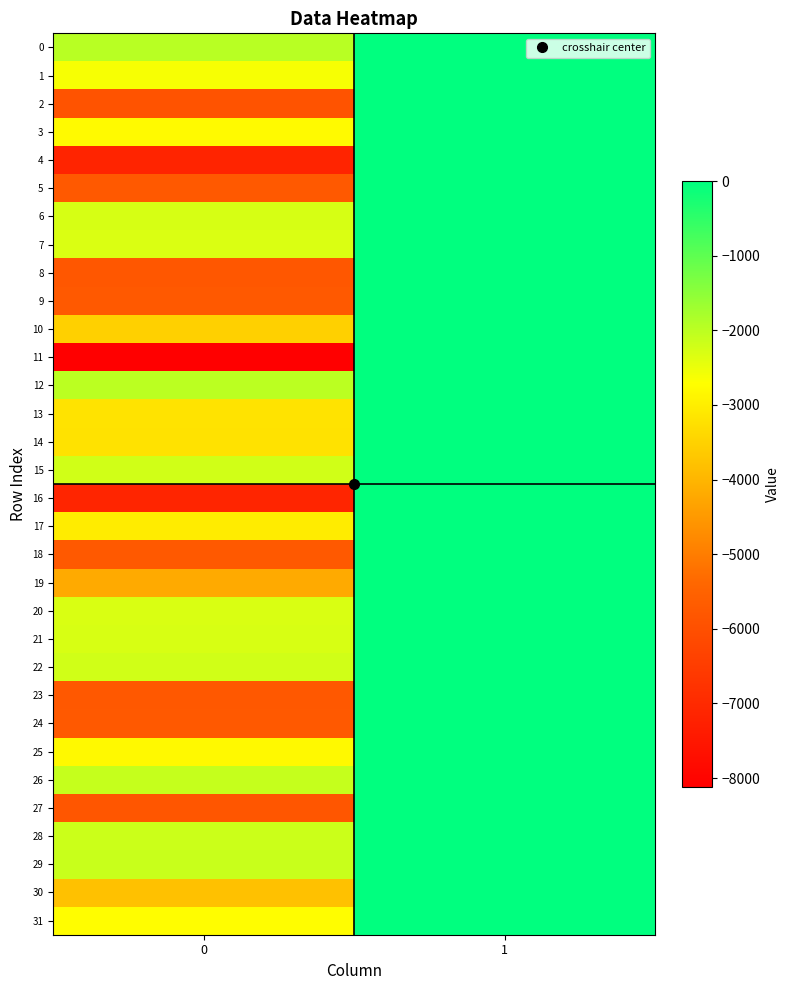

At which category does the chart reach its peak across all series?

1